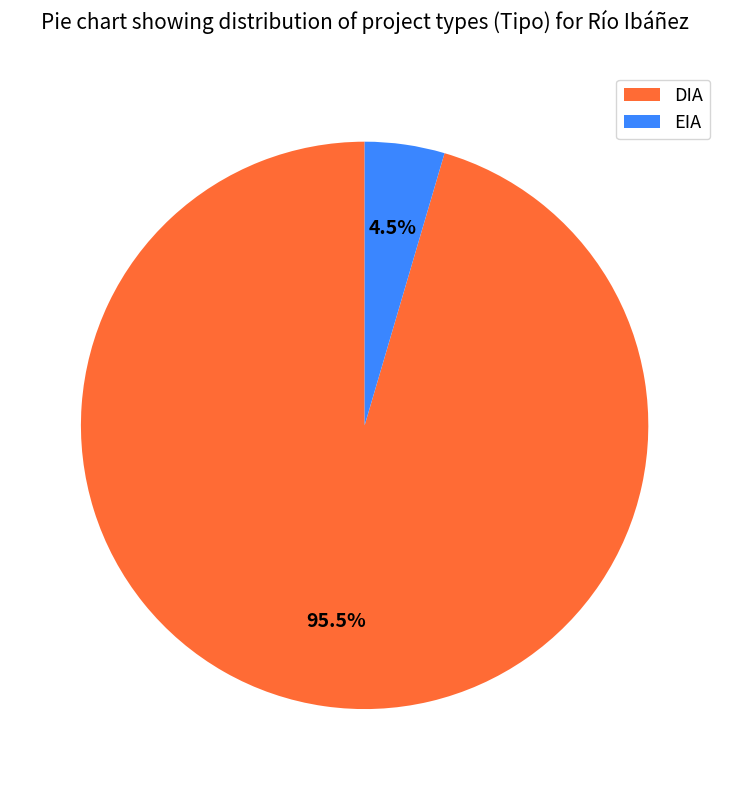

To the nearest percent, what is the average slice percentage?

50%